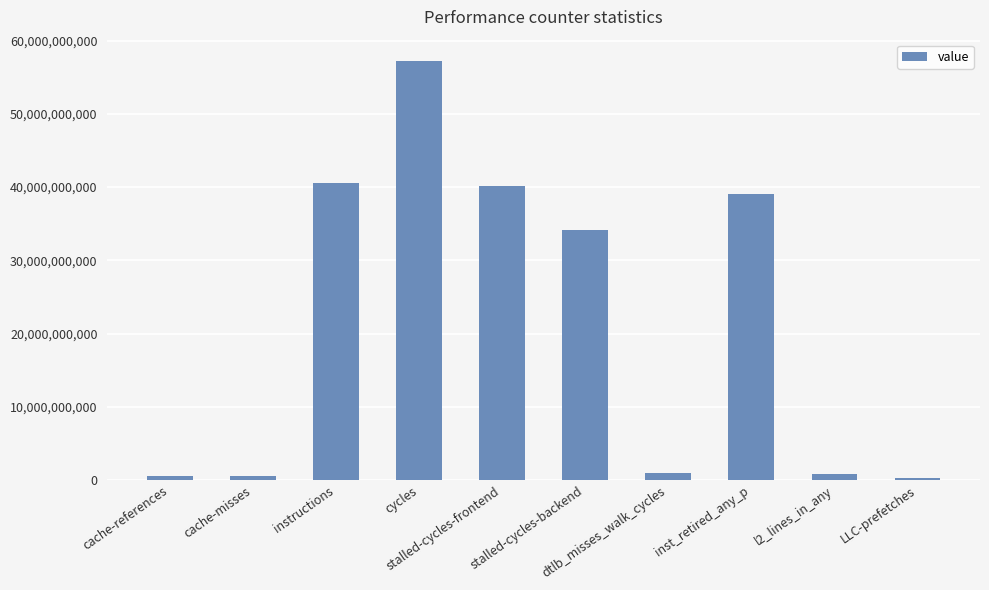

How many distinct data groups are displayed?

1